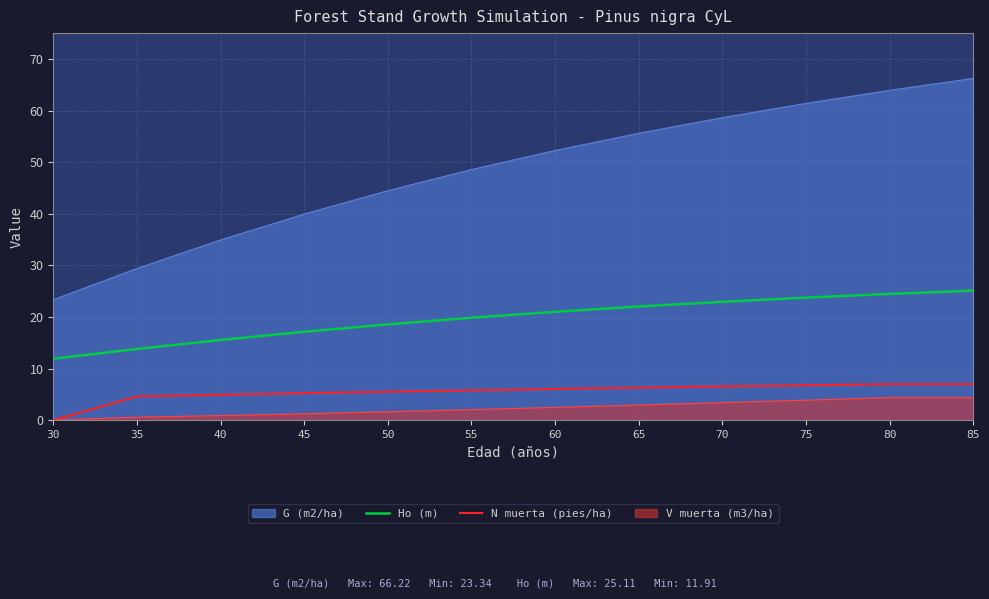

Between 40 and 50, which is larger?

50